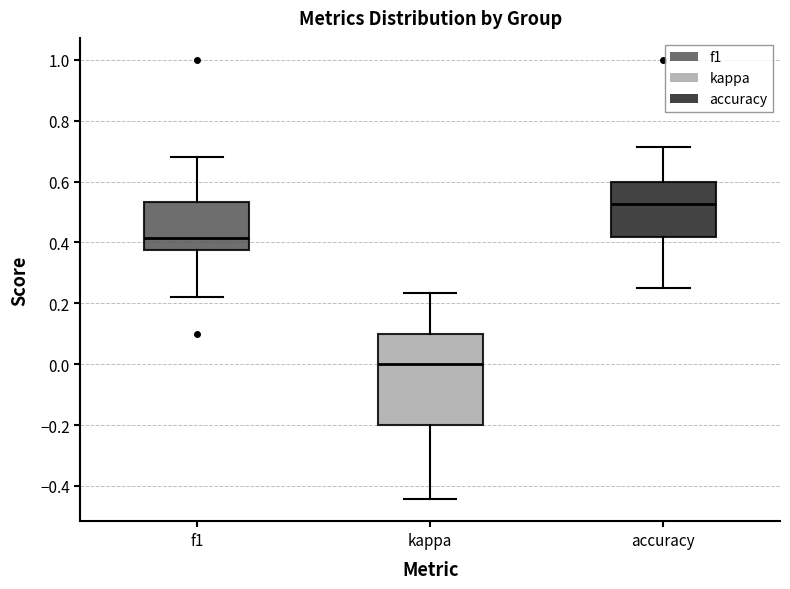

Reading left to right, read every box against the y-axis: the position of its median line, the range the box covers, and the ends of its whiskers. The values are not printed on the chart, so give them approximately, as read against the axis.

f1: median 0.42, box 0.38 to 0.54, whiskers 0.22 to 0.68
kappa: median 0.00, box -0.20 to 0.10, whiskers -0.44 to 0.24
accuracy: median 0.52, box 0.42 to 0.60, whiskers 0.26 to 0.72